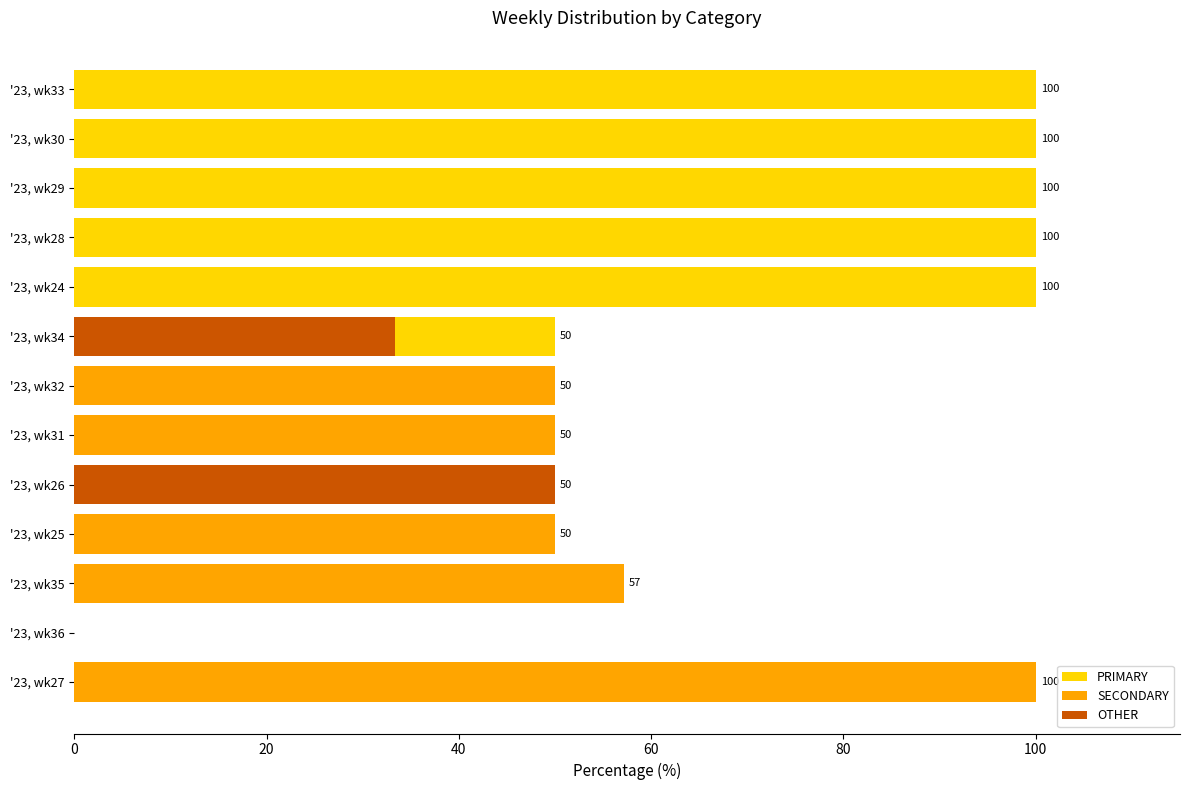

Rank the series by their average value, from lowest to highest.

OTHER, SECONDARY, PRIMARY